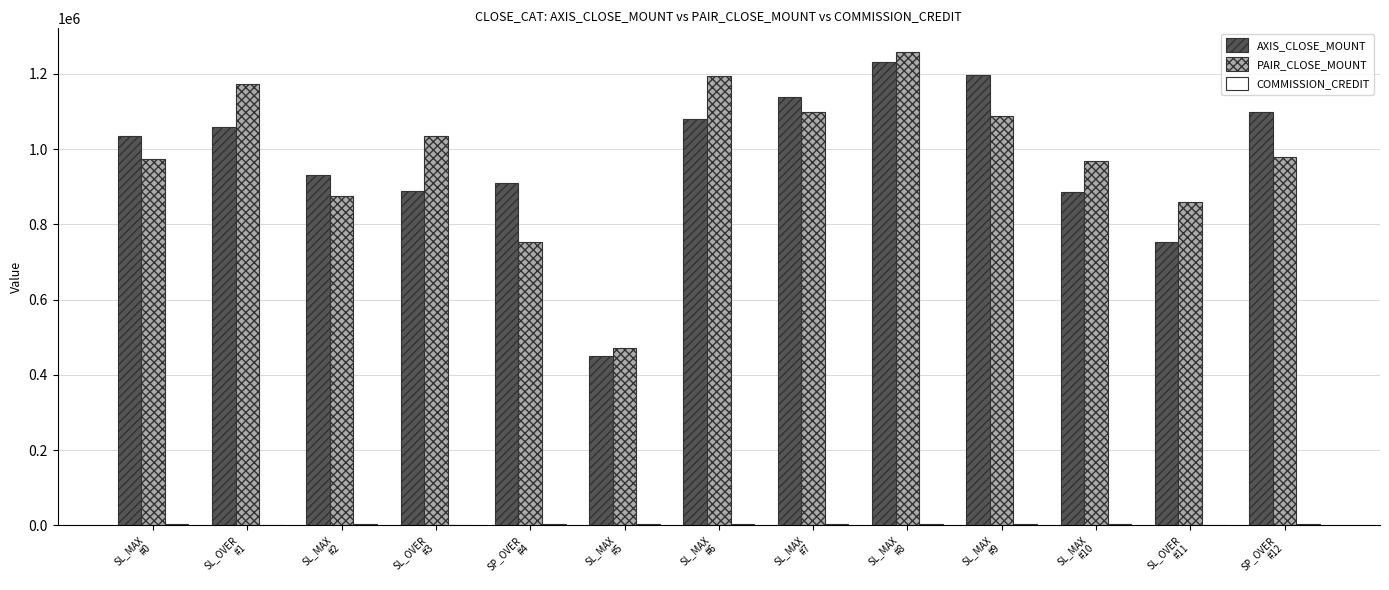

What is the sum of the AXIS_CLOSE_MOUNT values at SL_OVER
#11 and SP_OVER
#12?

1854400